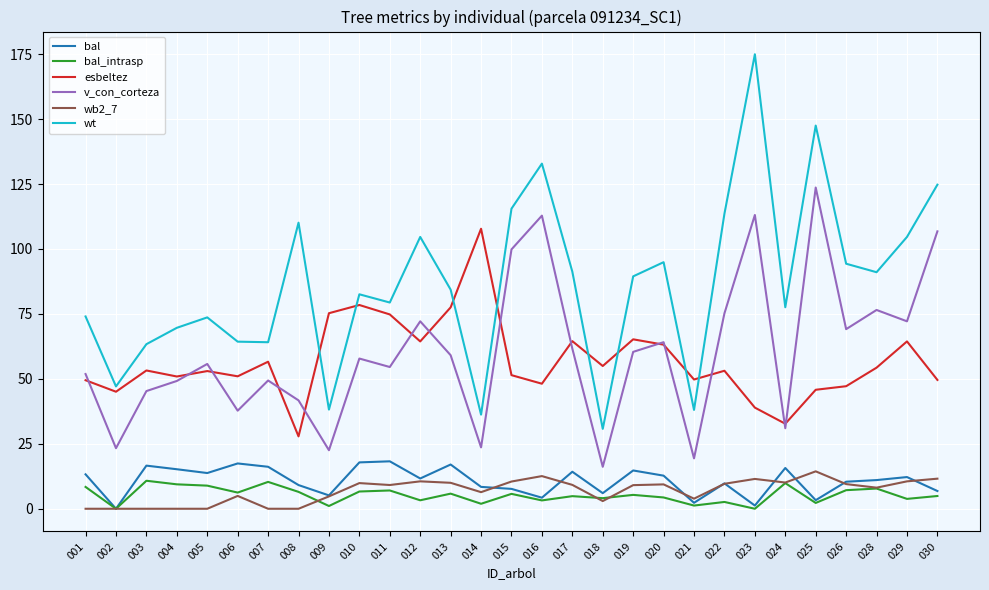

True or false: wb2_7 and bal_intrasp intersect in this chart.

True